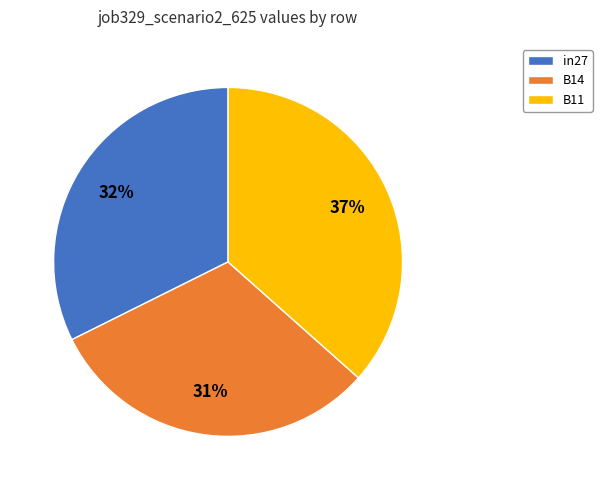

To the nearest percent, what percentage of the pie is B11?

37%